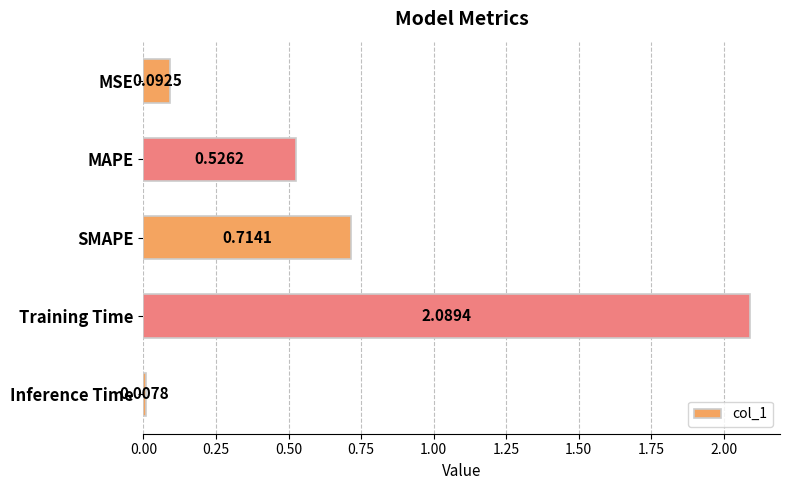

What is the sum of all values?

3.4